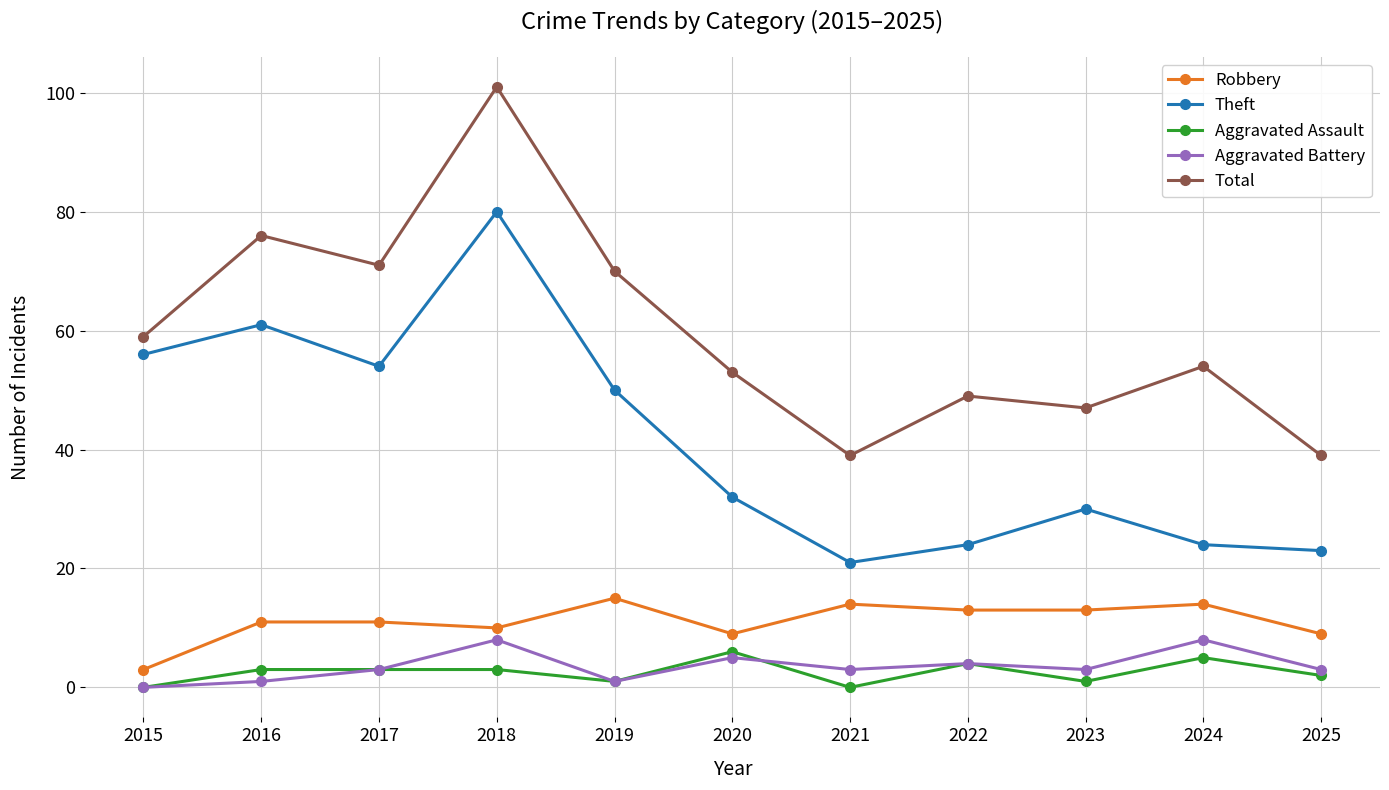

True or false: Aggravated Battery has more than 2 interior local peaks.

True